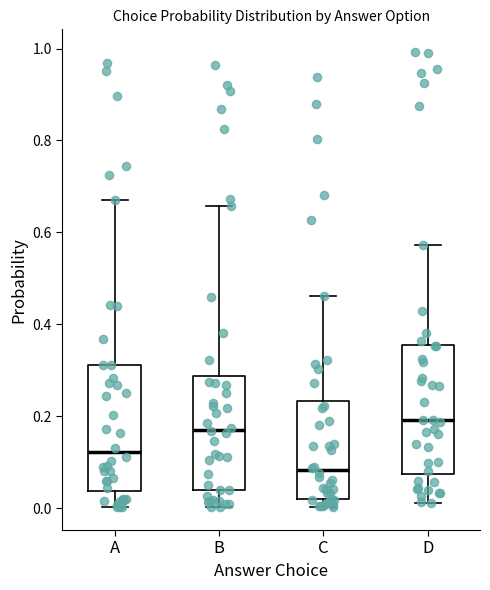

Which box has the highest median line?

D